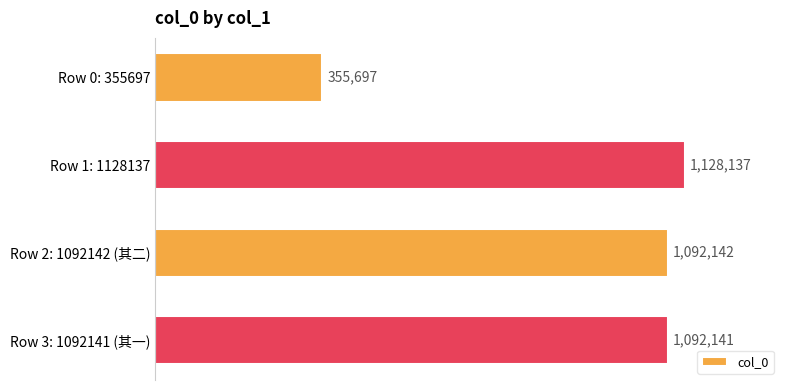

Rank the categories by value from lowest to highest.

Row 0: 355697, Row 3: 1092141 (其一), Row 2: 1092142 (其二), Row 1: 1128137